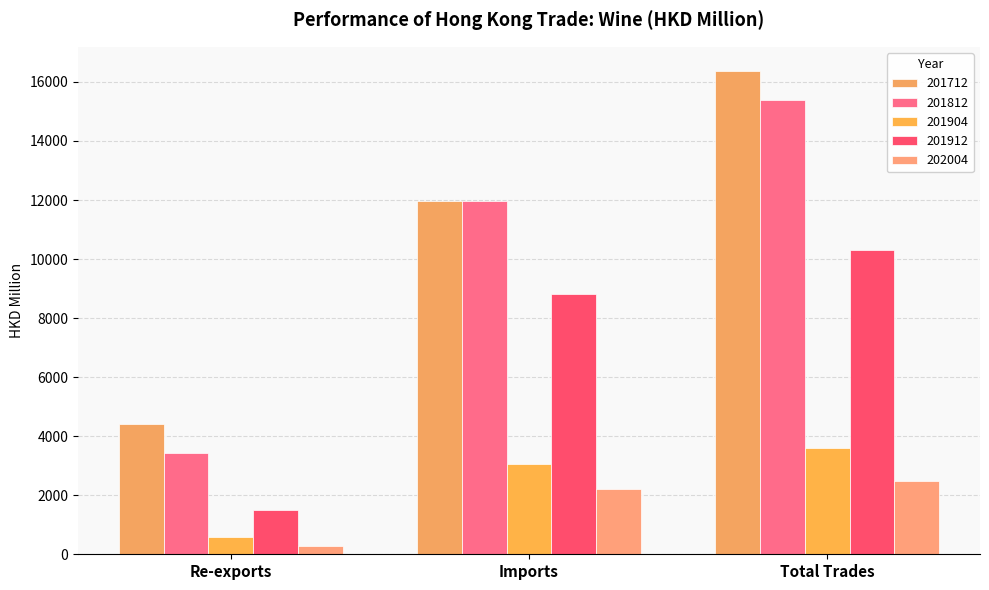

Is the value of 201904 at Total Trades greater than the value of 201812 at Re-exports?

Yes